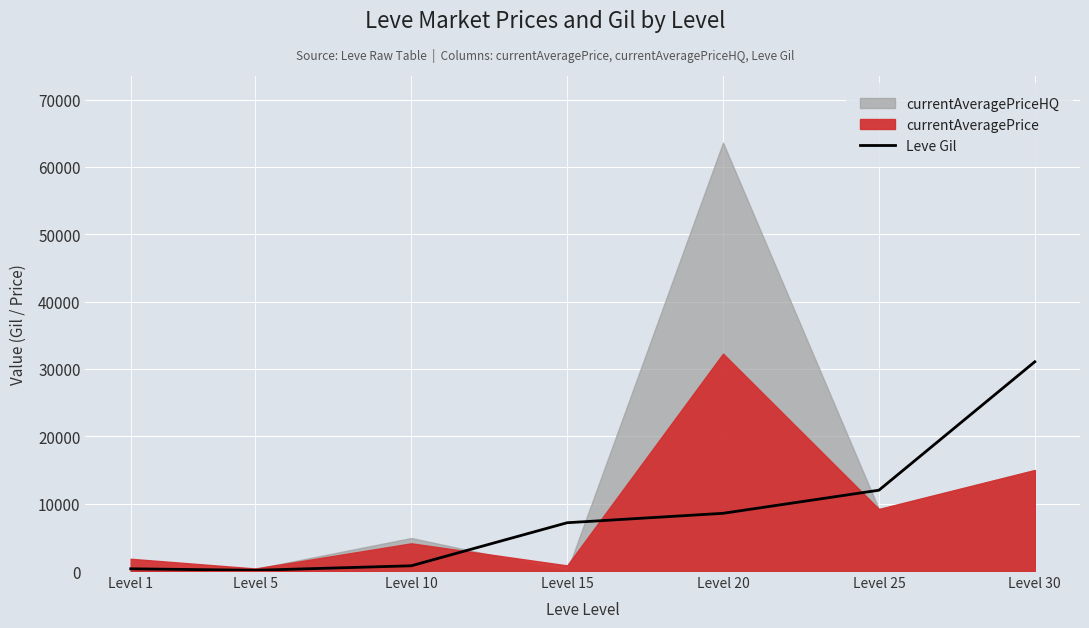

What is the difference between the values at Level 5 and Level 30?

30960